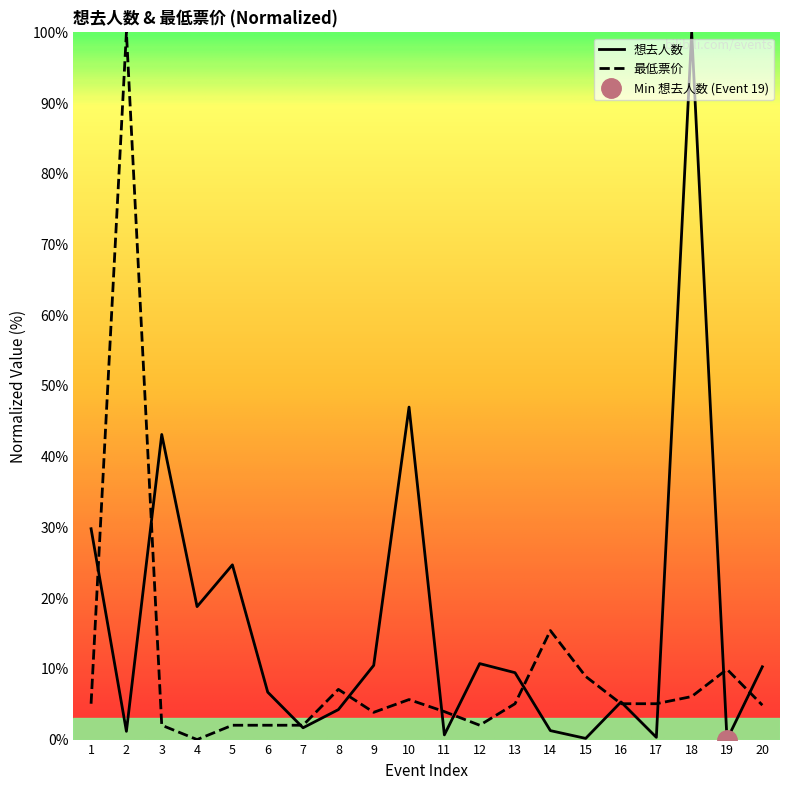

True or false: 想去人数 has a value of 0.7 at 11.

True